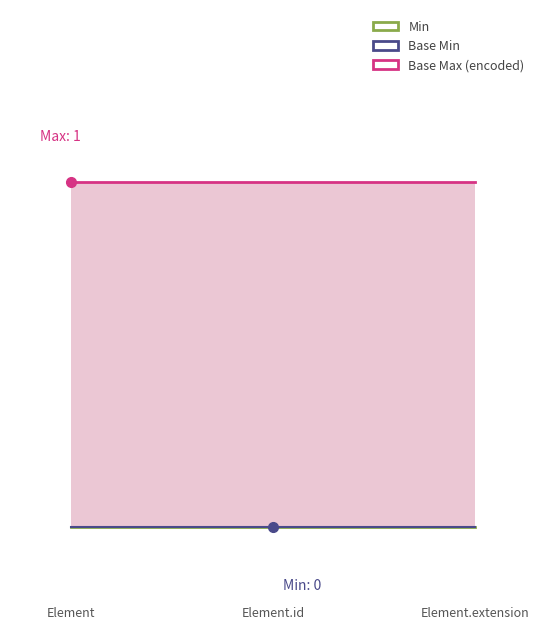

Which series has the widest spread of values?

Base Max (encoded)